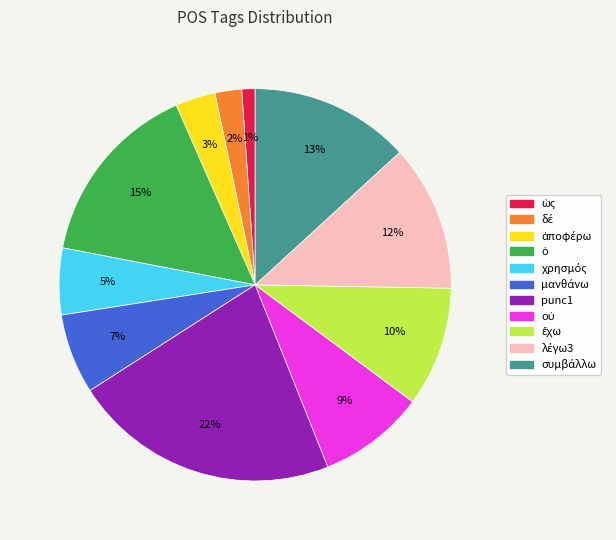

How many slices are in this pie chart?

11